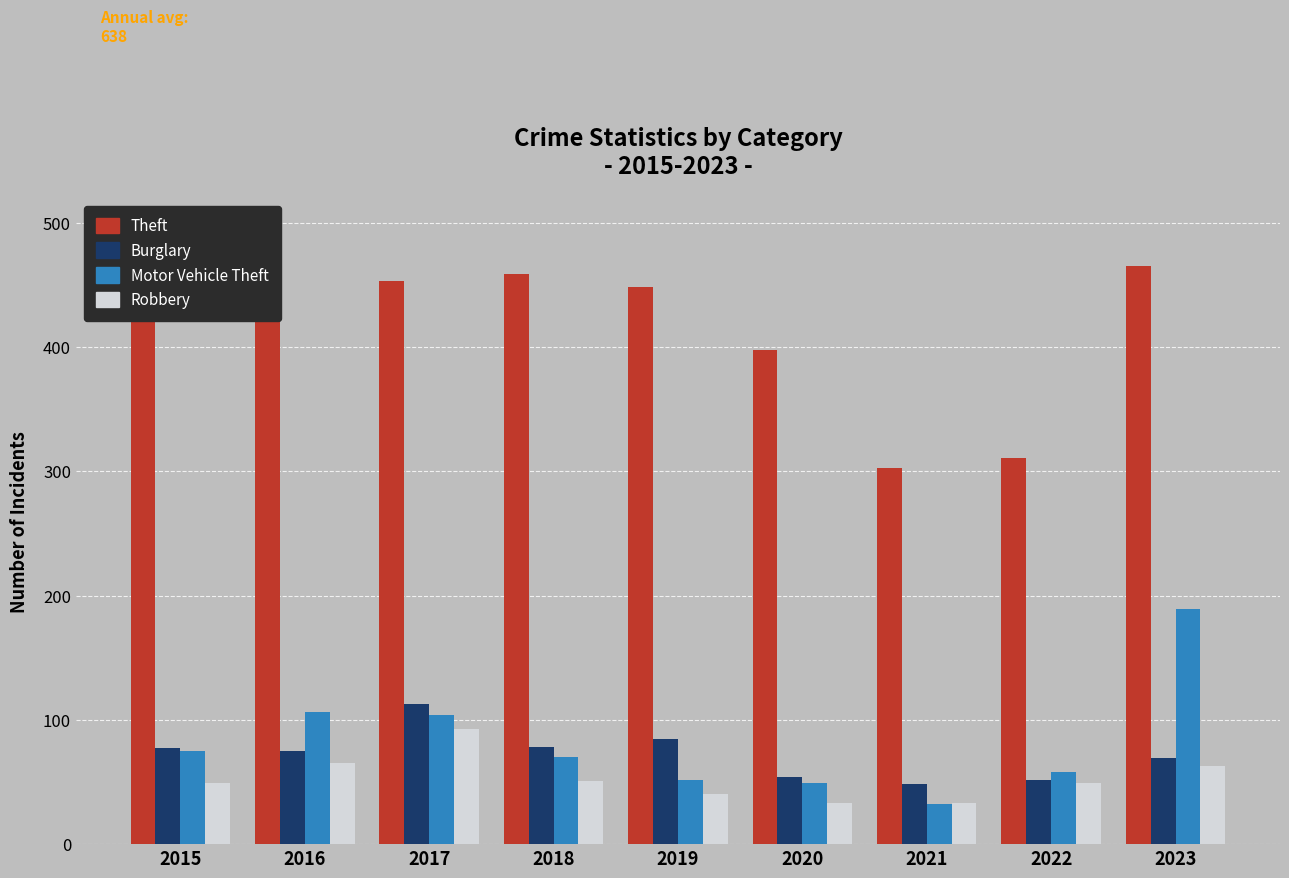

Which category has the highest value in the Burglary series?

2017